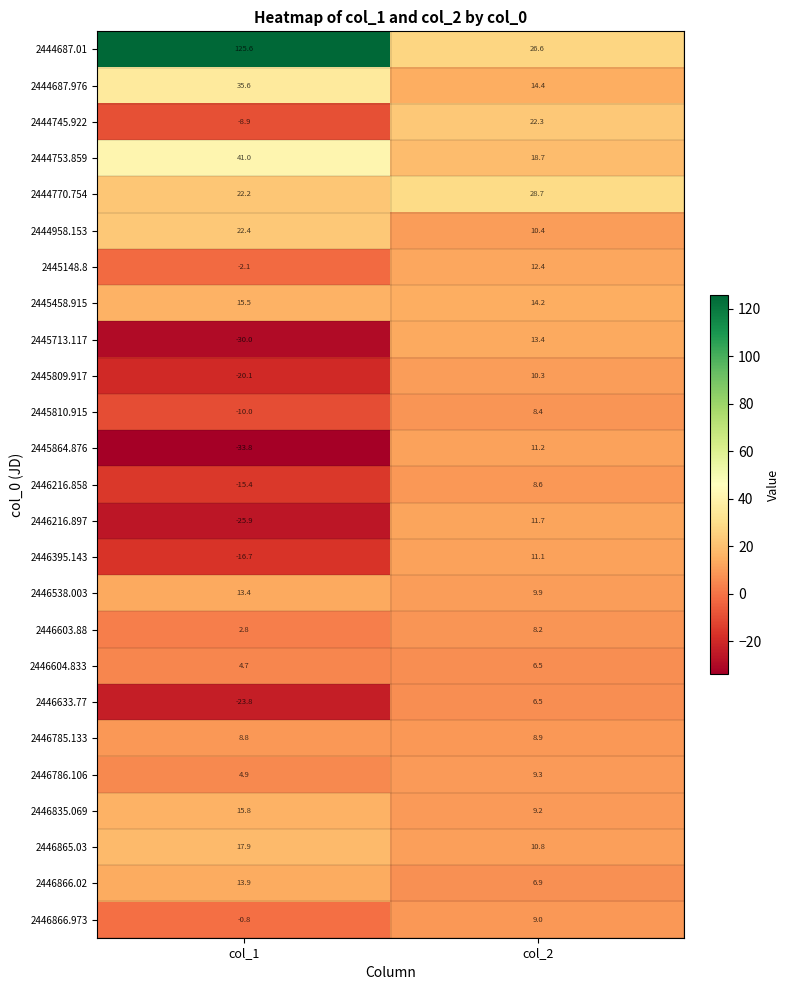

Is it true that 2445458.915 equals 14.2 at col_2?

True